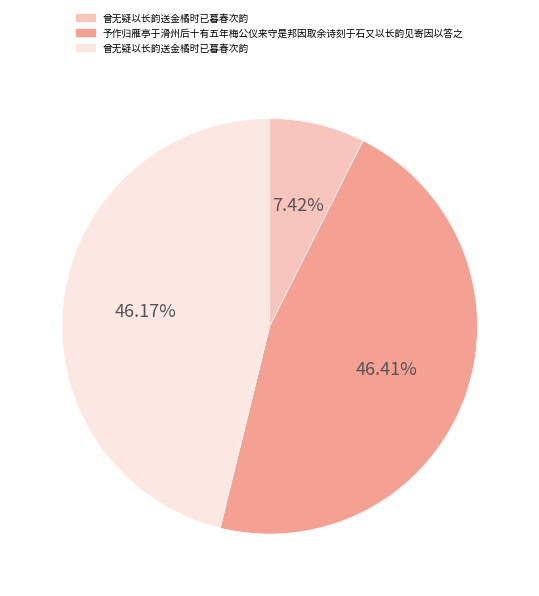

Is there a majority slice in this chart?

No